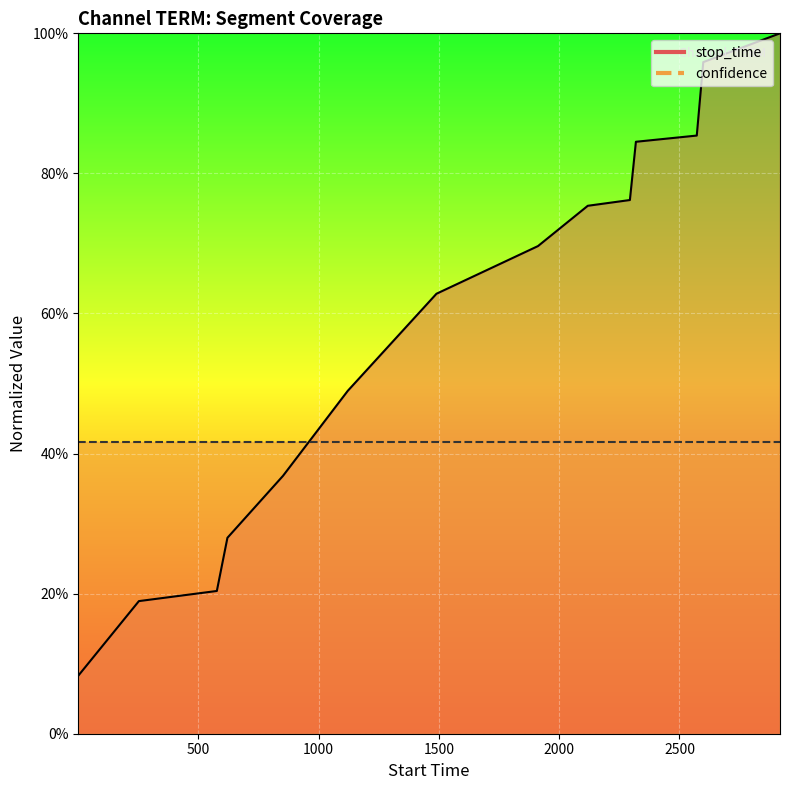

What is the difference between the values at 2572 and 1490?

0.2